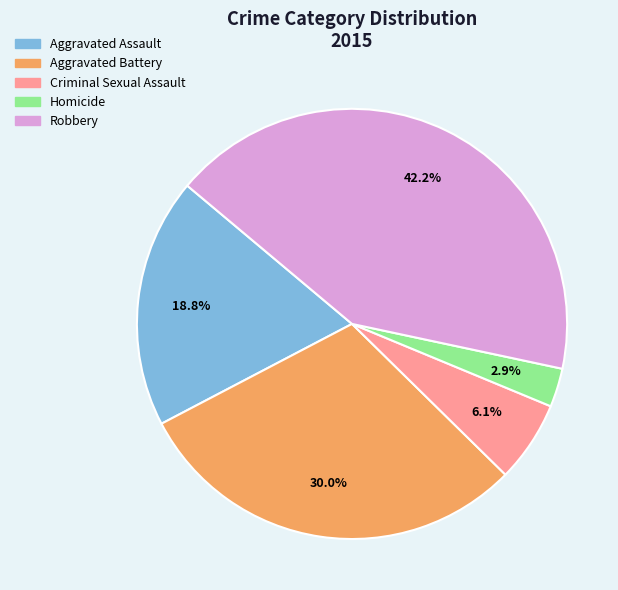

How many segments does this pie chart have?

5